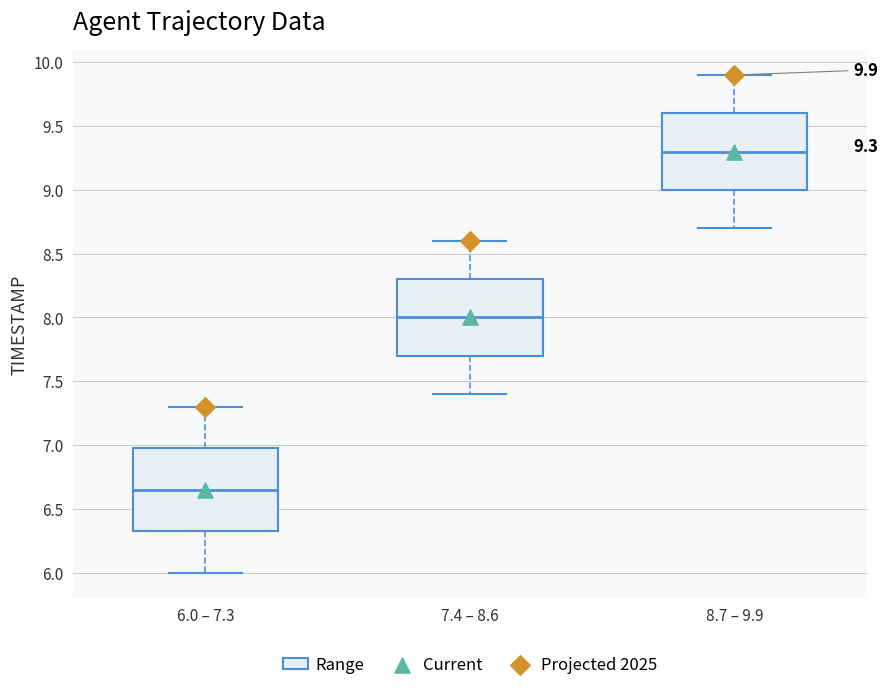

Which box has the lowest median line?

6.0 – 7.3